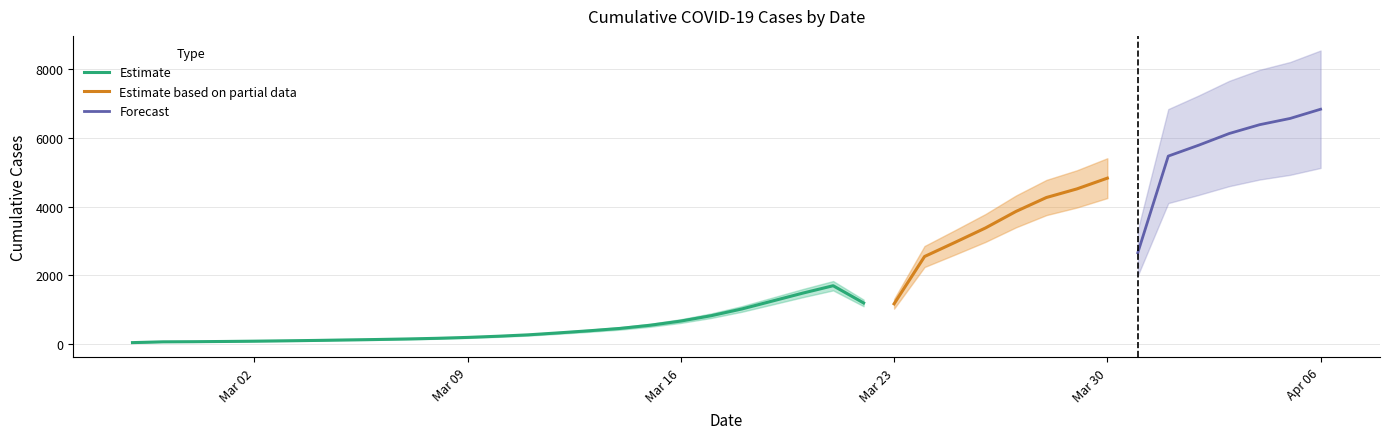

What is the value of the 10th point from the left?

146